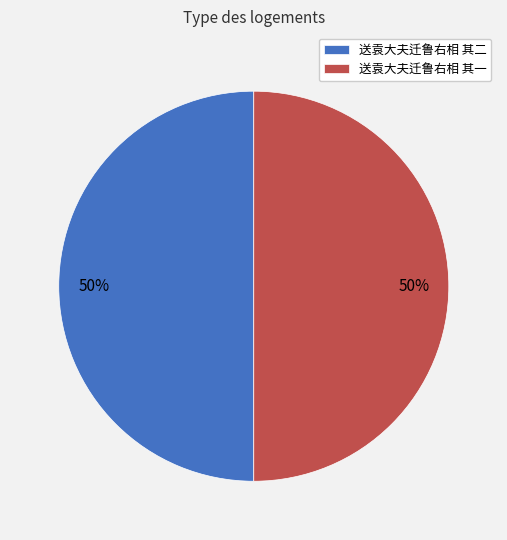

What is the ratio of the value at 送袁大夫迁鲁右相 其一 to the value at 送袁大夫迁鲁右相 其二?

1.0